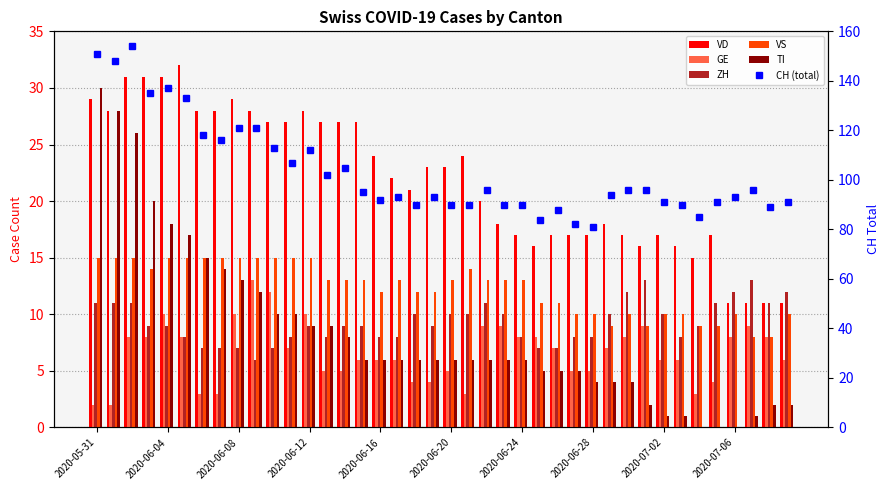

Is it true that GE equals 6 at 35?

False